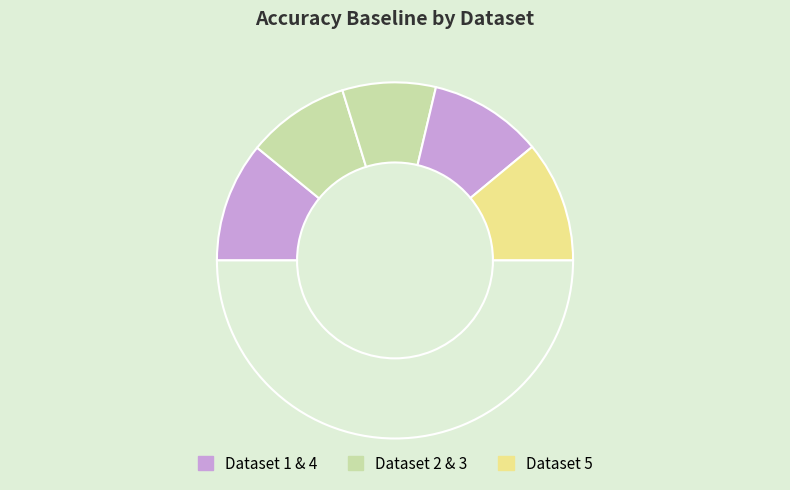

Is there a majority slice in this chart?

No